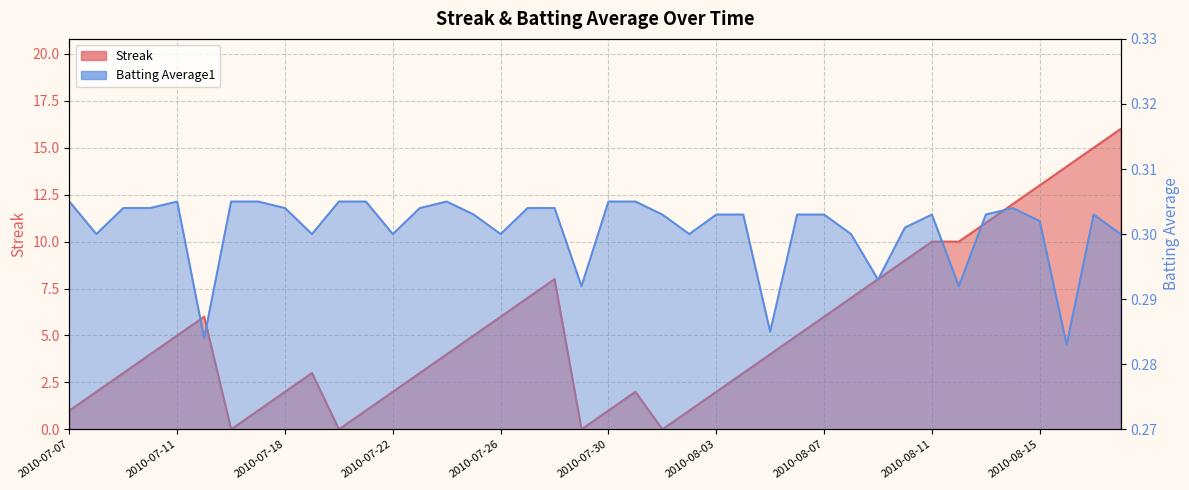

Rank the series by their average value, from highest to lowest.

Streak, Batting Average1